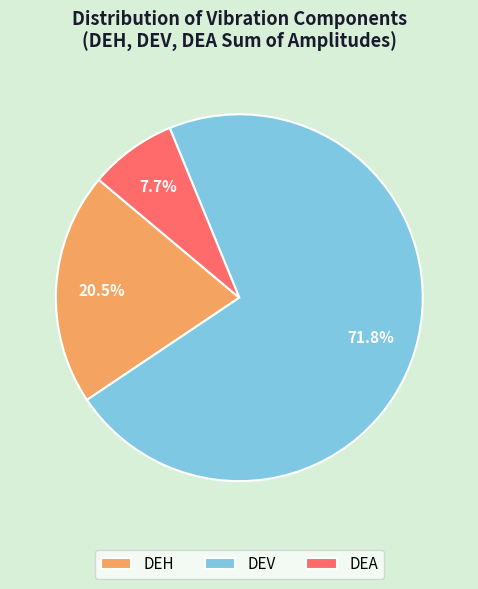

To the nearest percent, what is the difference between the largest and smallest slice percentages?

64%